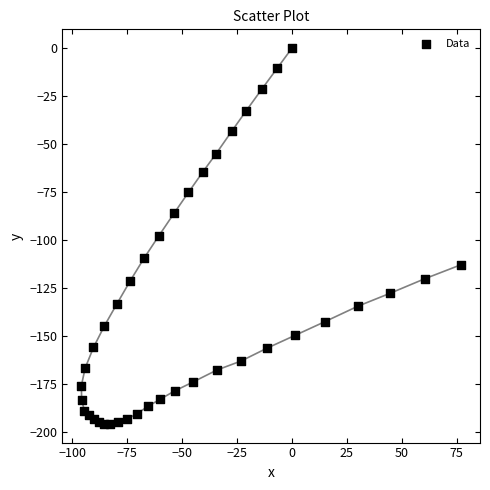

What is the range of X values (max minus min)?

172.7